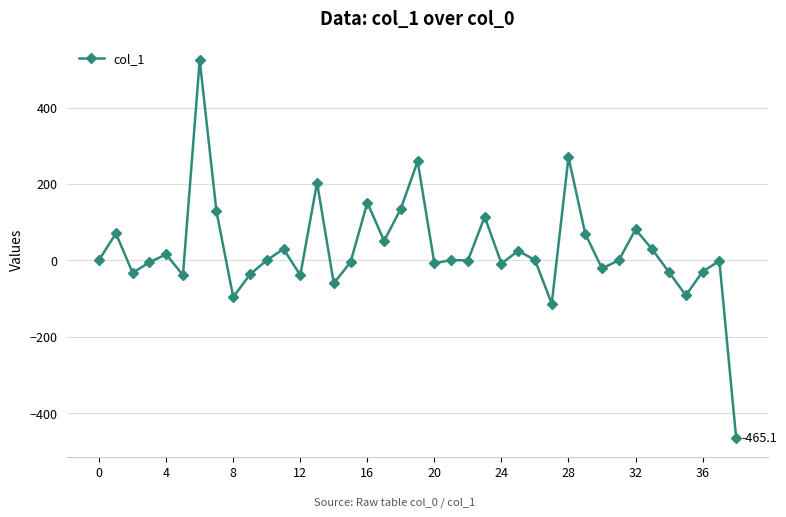

Count the number of categories in the chart.

39